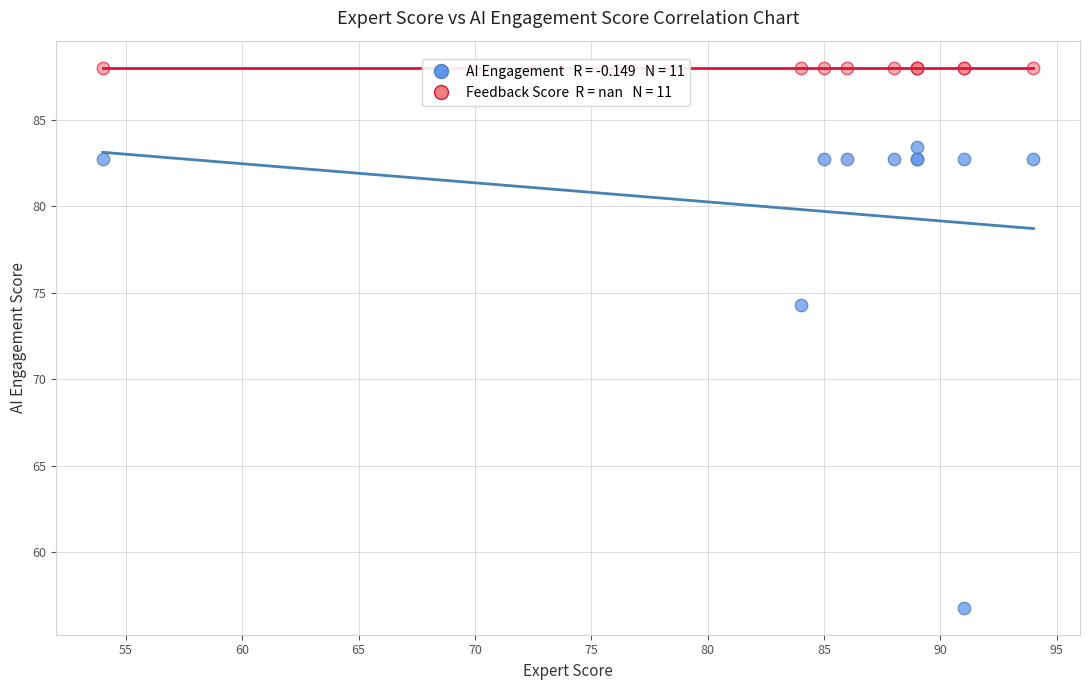

Across all series, what Y value is closest to 72?

74.3